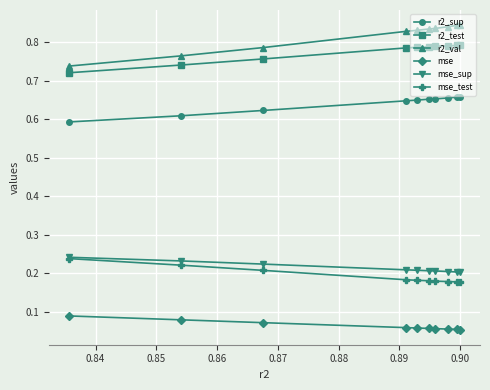

At how many categories does at least one series exceed 0?

10